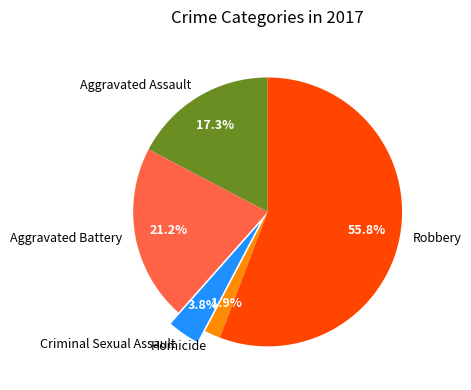

What portion of the pie excludes Homicide?

98.1%